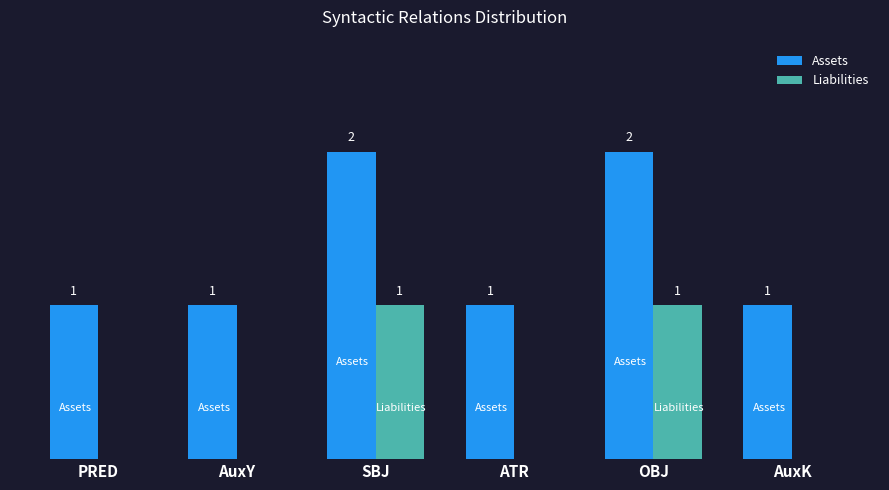

Is the value of Assets at ATR greater than the value of Liabilities at AuxY?

Yes